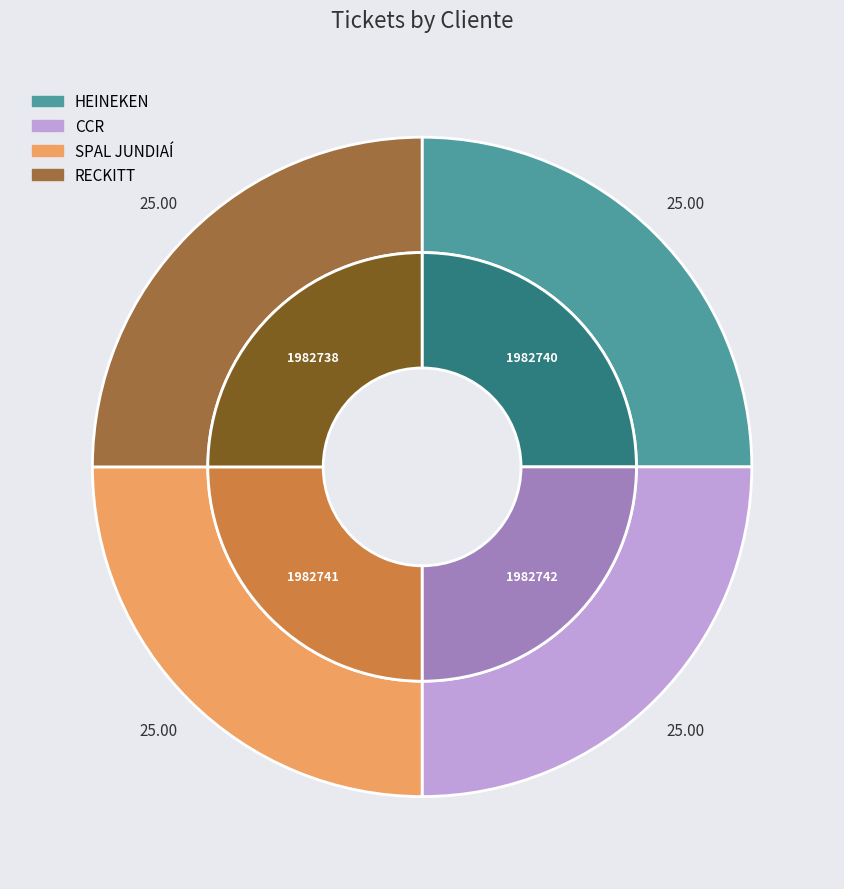

Which slice is the smallest?

RECKITT